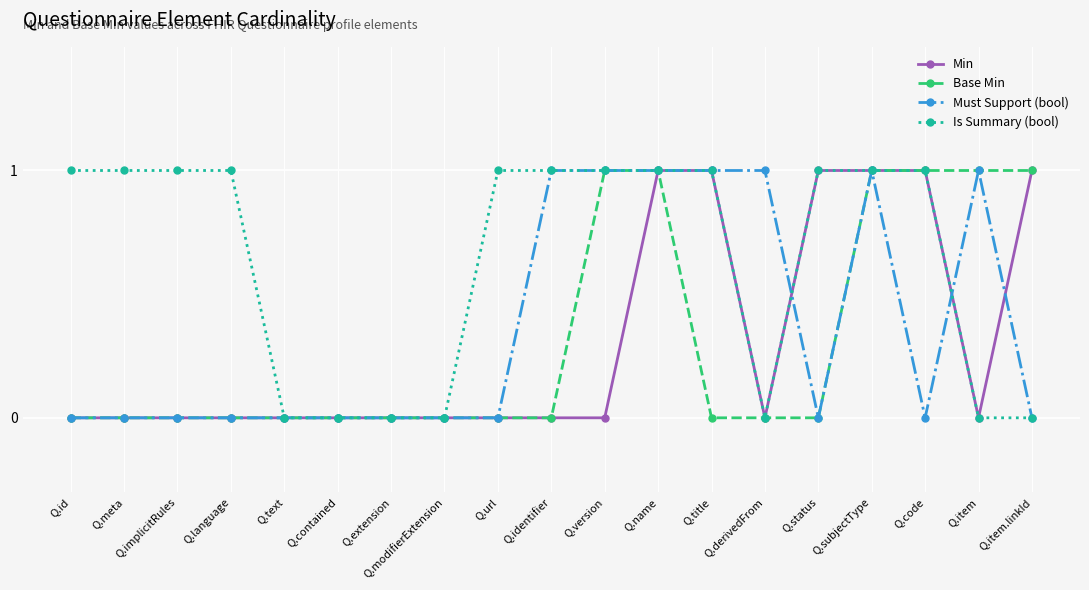

Is the value of Must Support (bool) at Q.title greater than the value of Base Min at Q.contained?

Yes